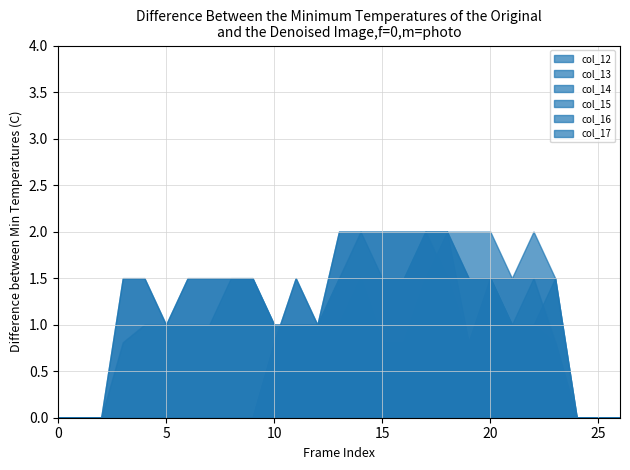

Which series changed the most between 1 and 22?

col_15